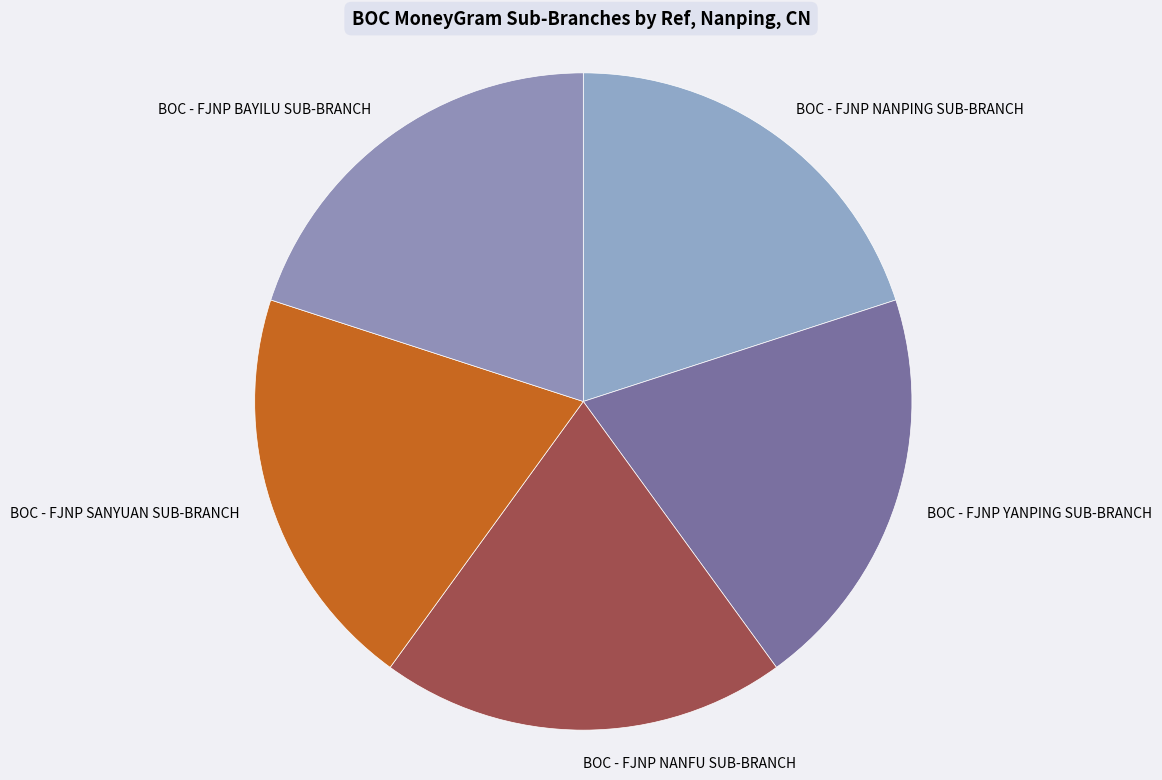

Do BOC - FJNP NANPING SUB-BRANCH and BOC - FJNP YANPING SUB-BRANCH together represent more than half of the pie?

No